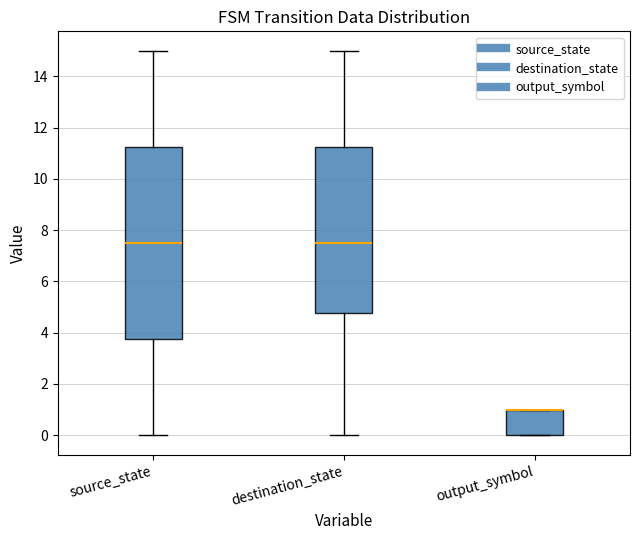

Which box is the tallest, from its lower edge to its upper edge?

source_state